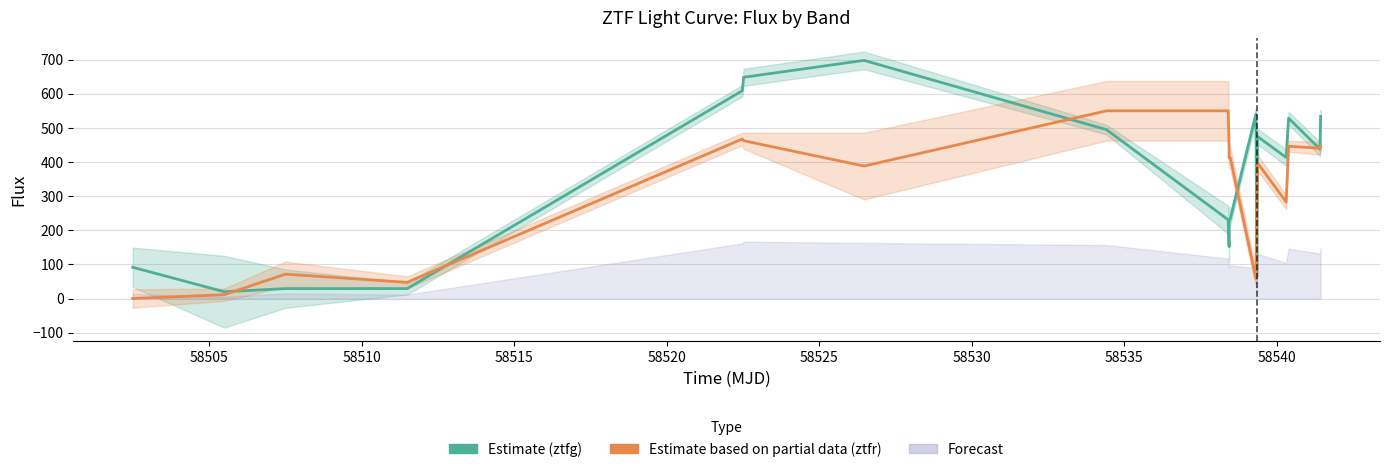

What is the label of the 14th point from the right?

58530